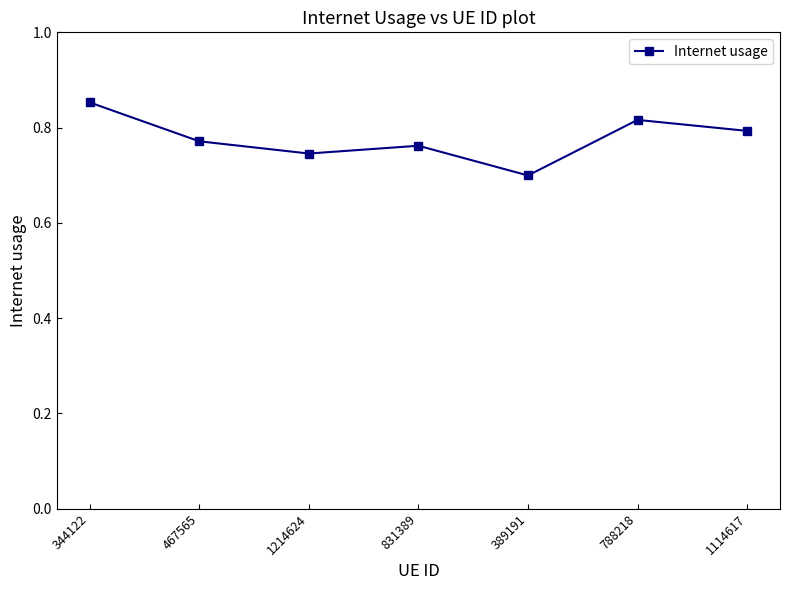

What position from the left is 389191?

5